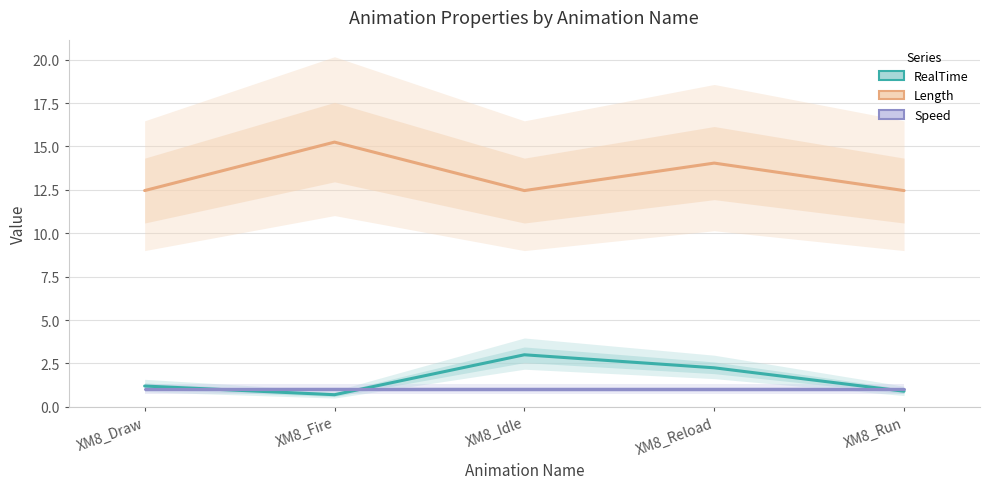

True or false: Length and RealTime cross at least once.

False